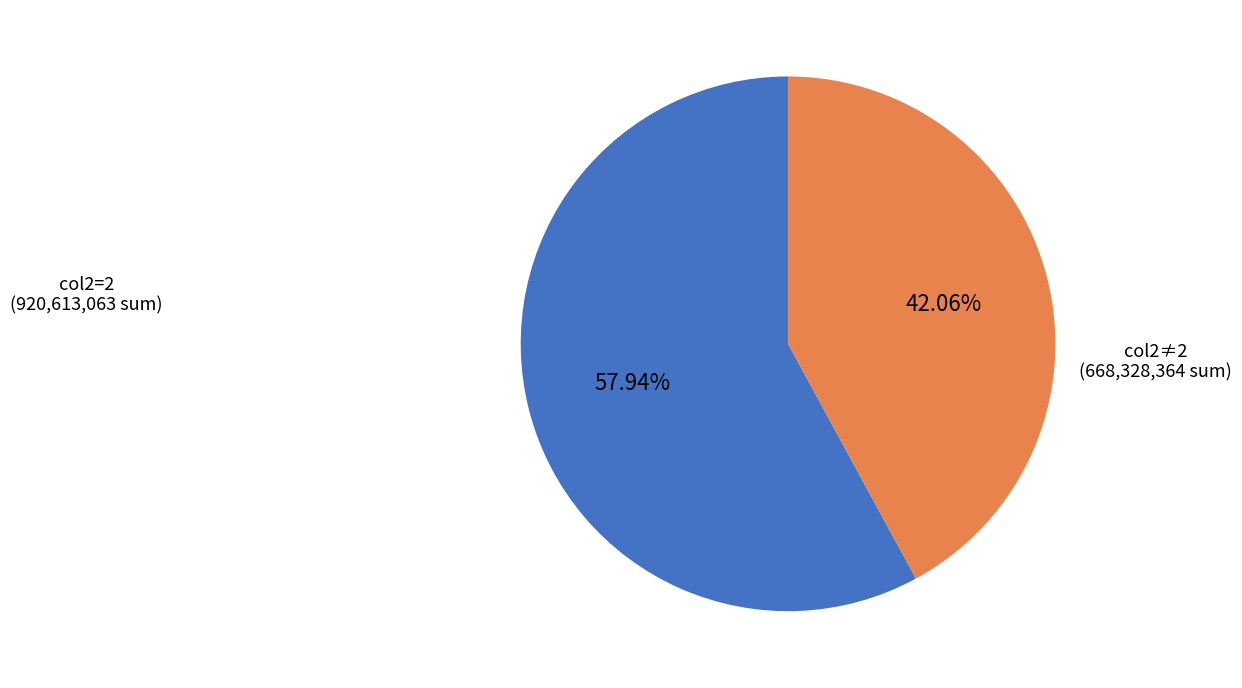

Do col2≠2 and col2=2 together represent more than half of the pie?

Yes